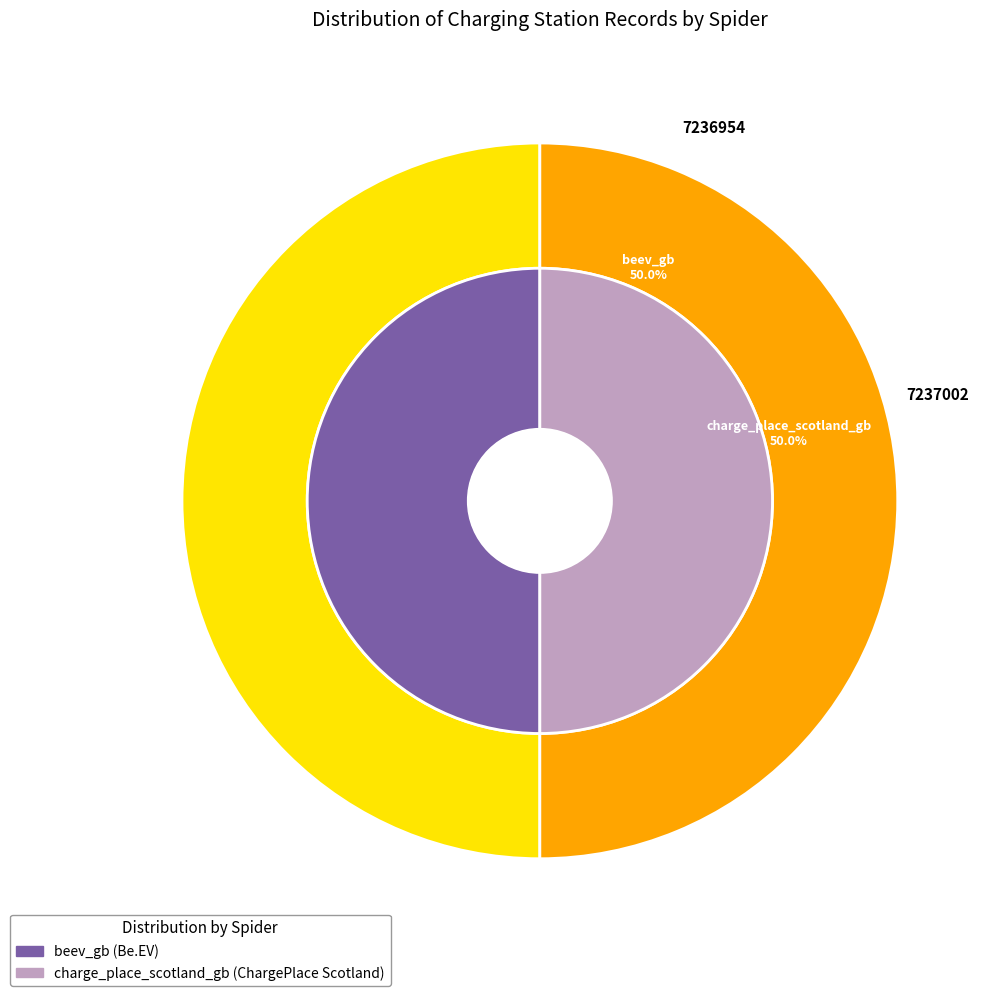

How many slices are in this pie chart?

2